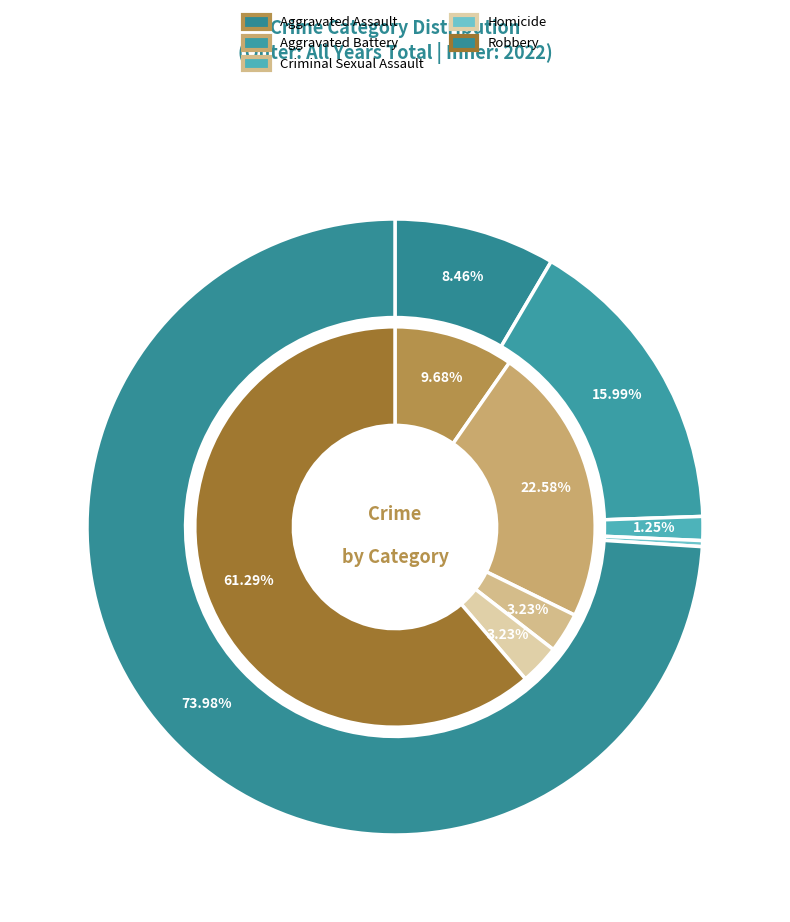

Which series has the widest spread of values?

values_total